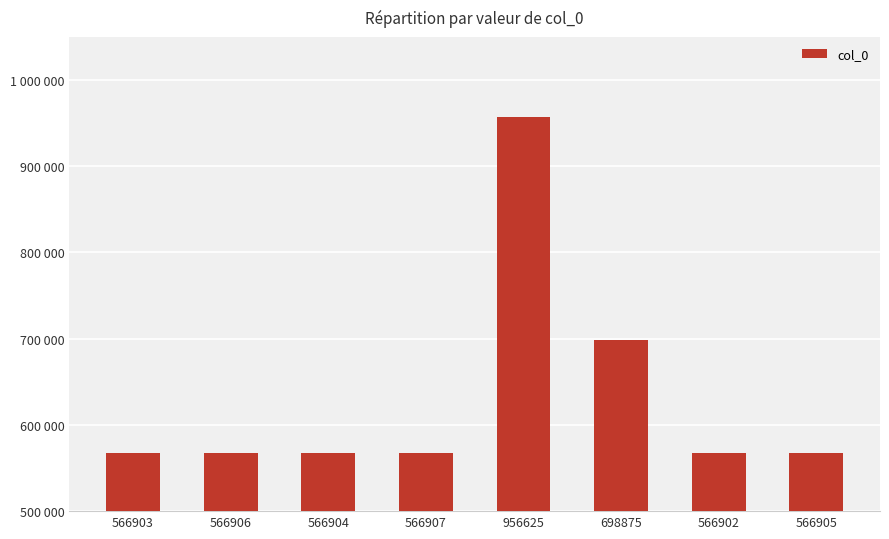

Reading right to left, extract all data points from this chart.

566905=566905	566902=566902	698875=698875	956625=956625	566907=566907	566904=566904	566906=566906	566903=566903